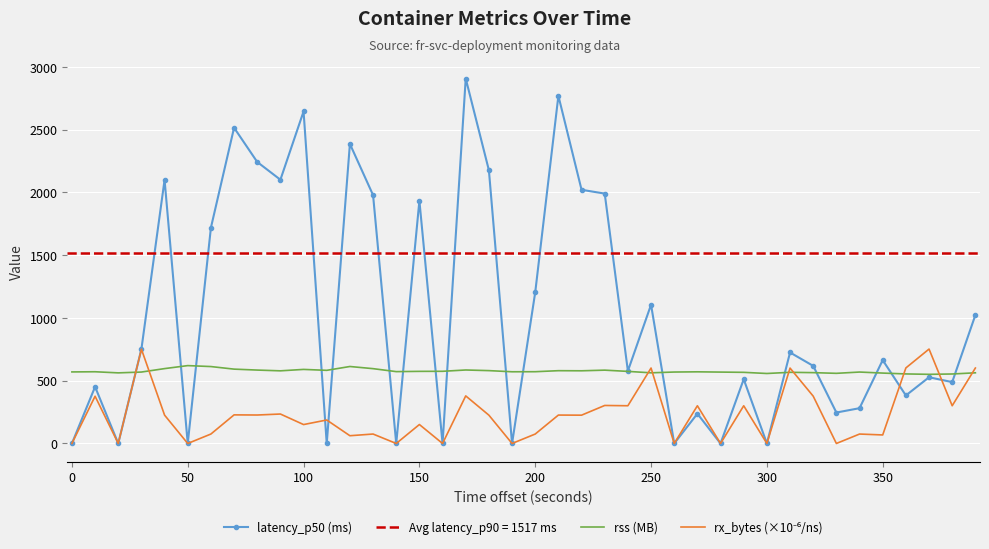

How many values in rx_bytes (×10⁻⁶/ns) are above zero?

34